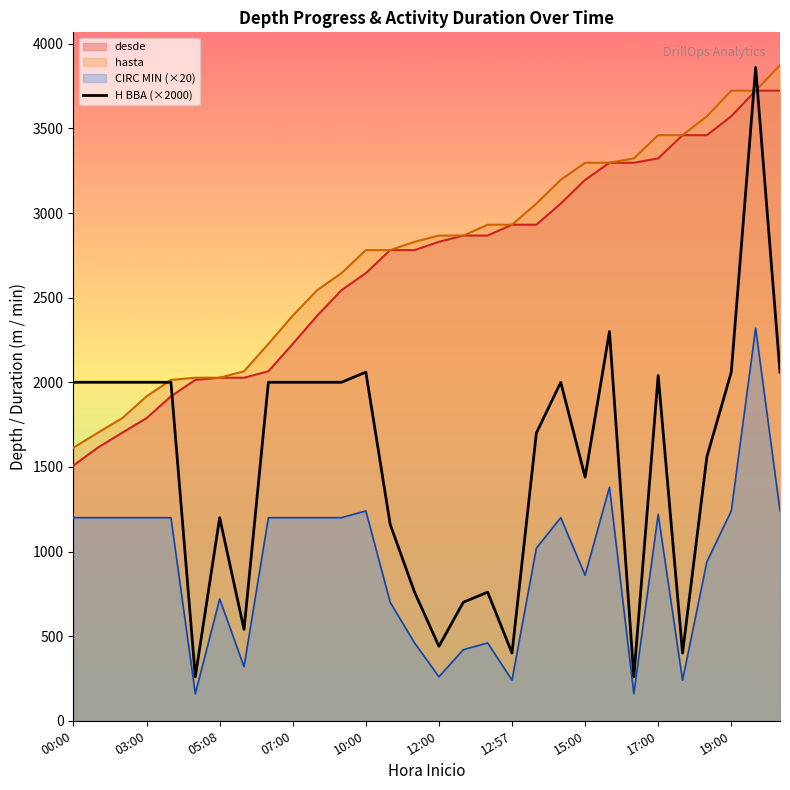

What is the difference between the maximum and minimum values?

3600